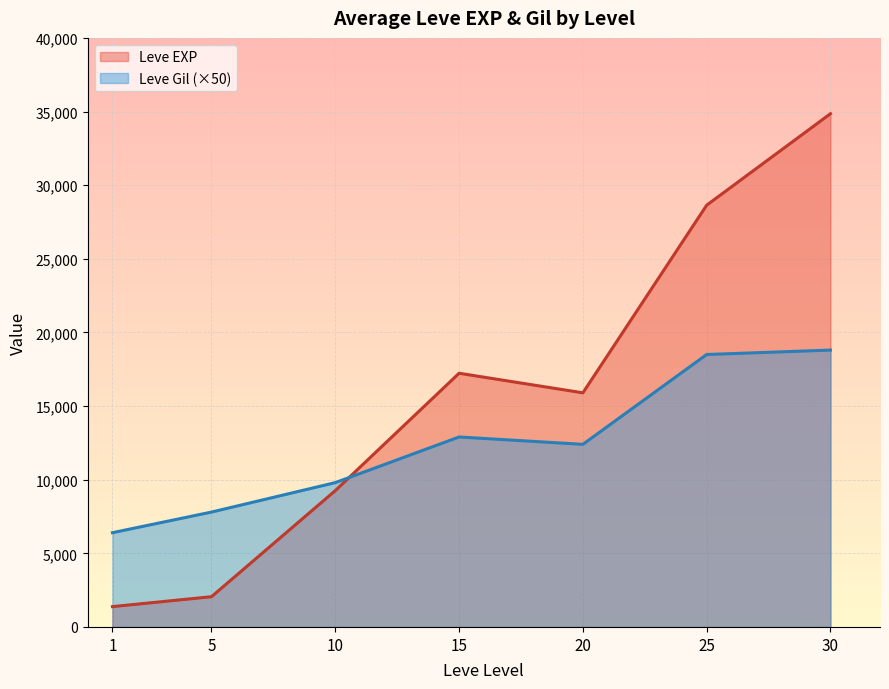

Rank the series by their maximum value, from highest to lowest.

Leve EXP, Leve Gil (×50)